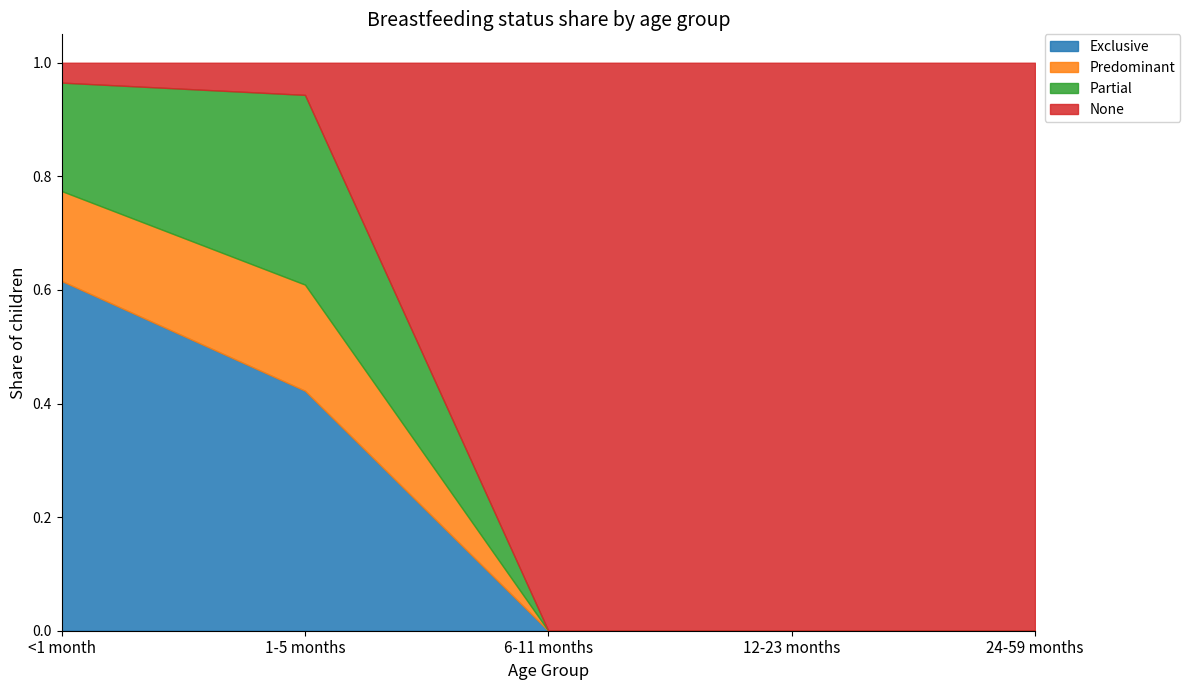

Which series has the widest spread of values?

None